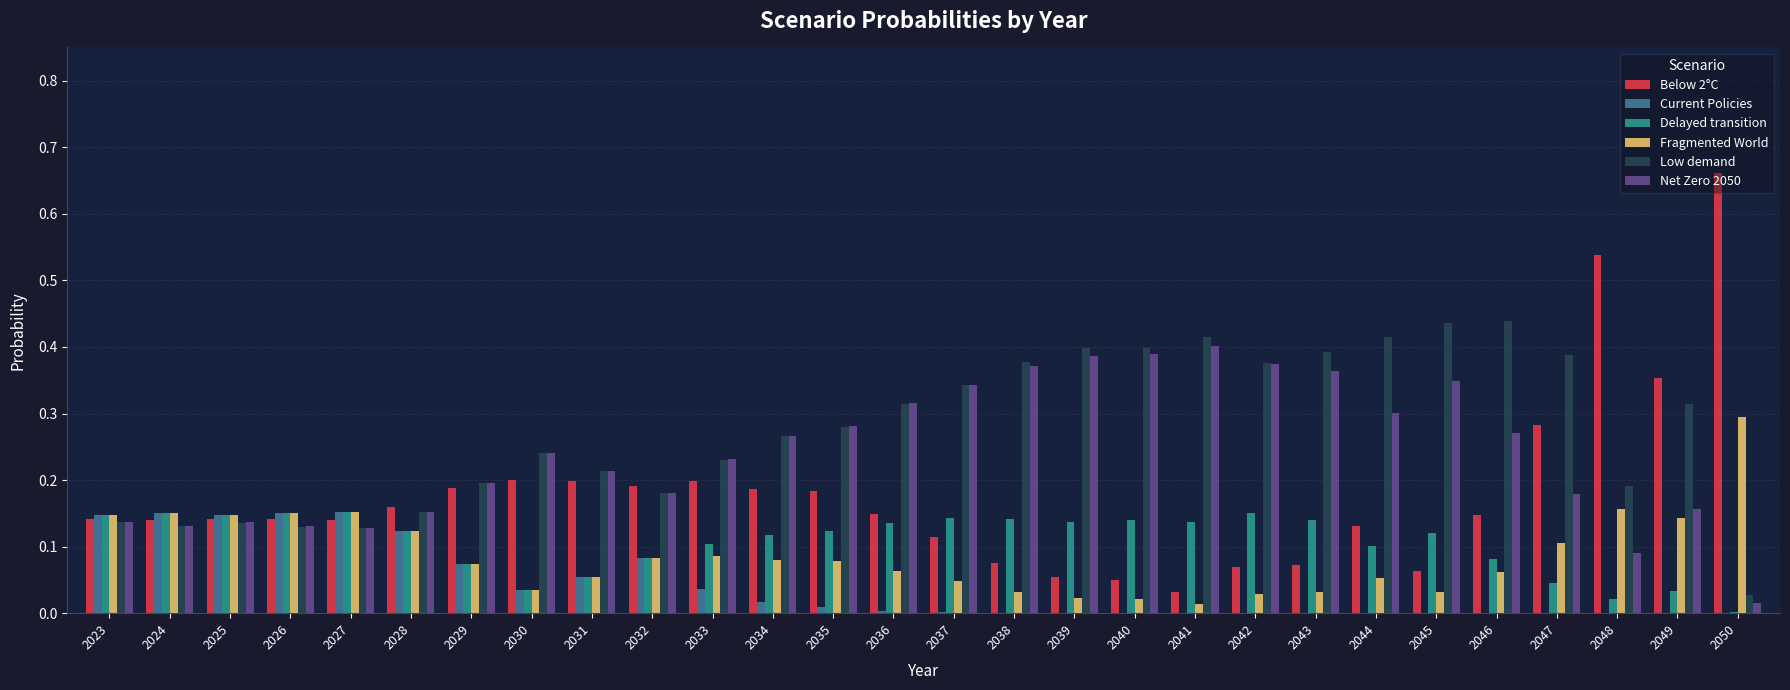

The value of Fragmented World at 2047 is 0.1. True or false?

True